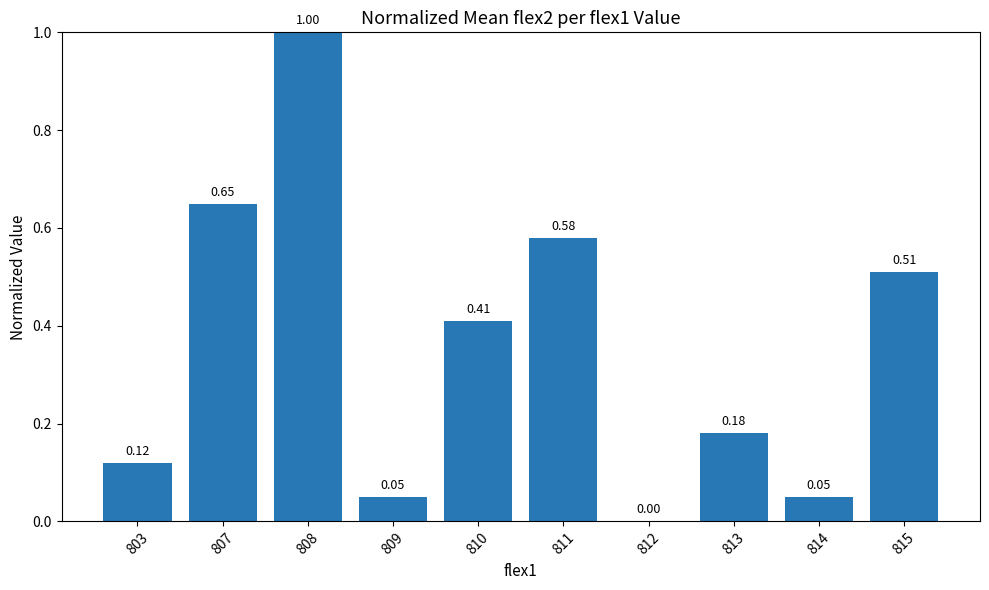

Which has a higher value, 814 or 803?

803